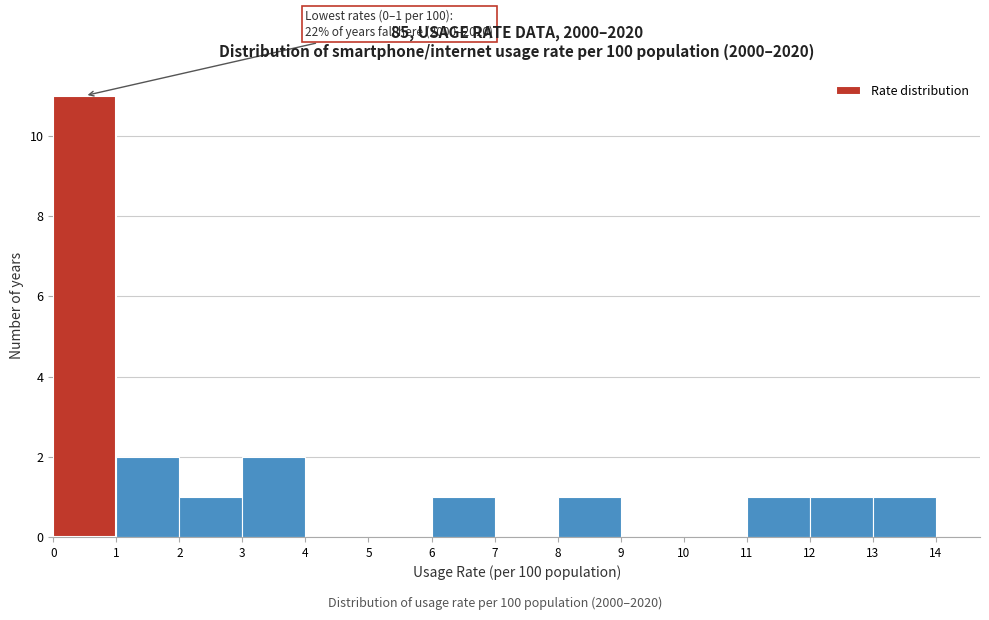

Over which range of the x-axis is the bar tallest?

0 to 1